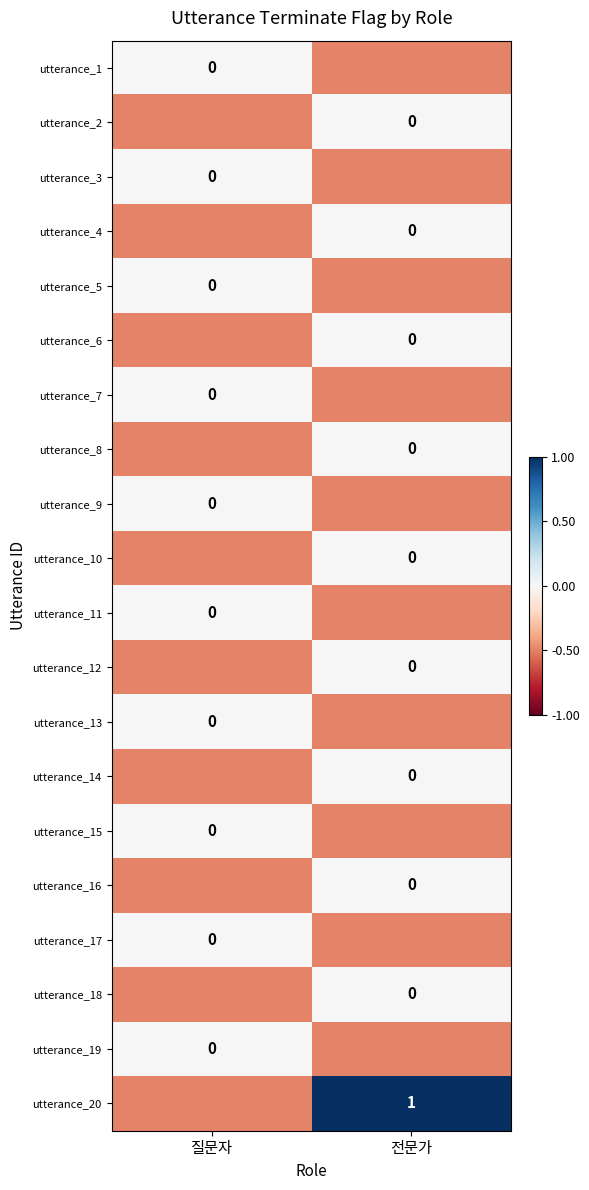

Which series has the largest range (max minus min)?

utterance_20